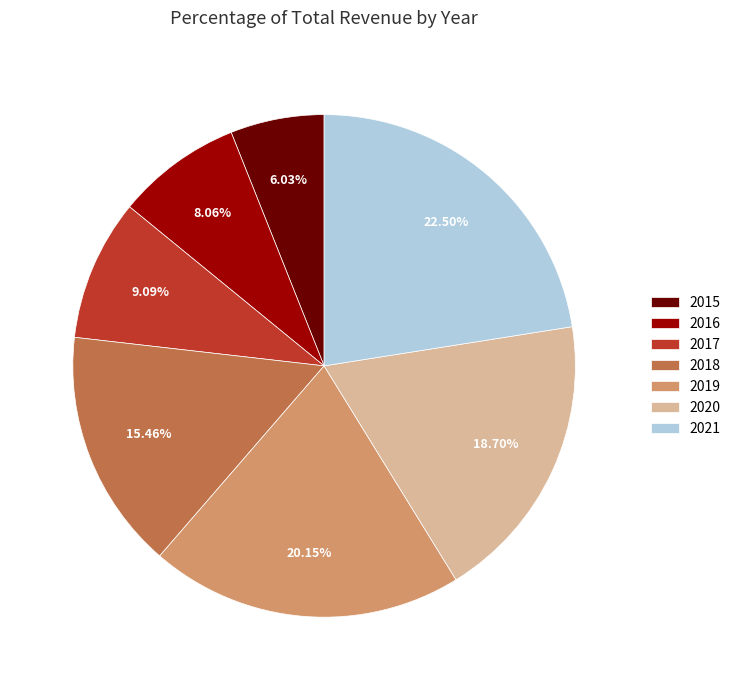

Does 2018 account for over 50% of the chart?

No